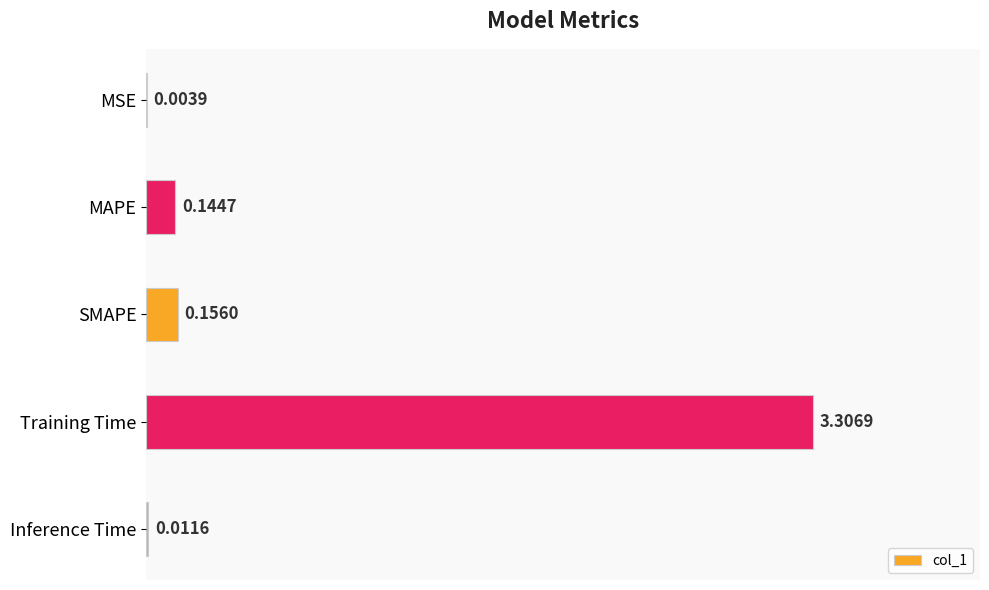

What is the sum of all values?

3.6